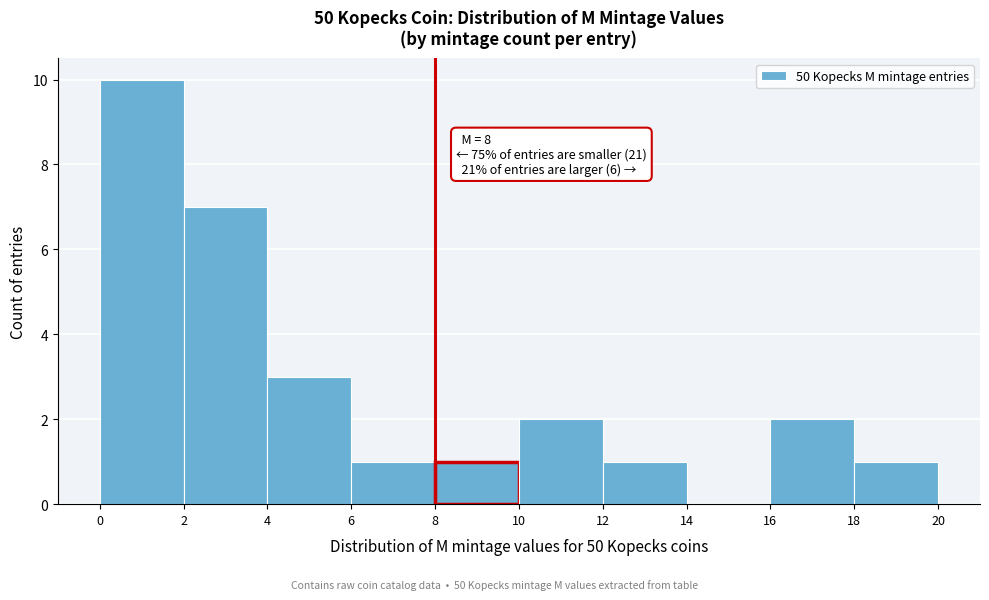

Which range on the x-axis has the tallest bar?

0 to 2